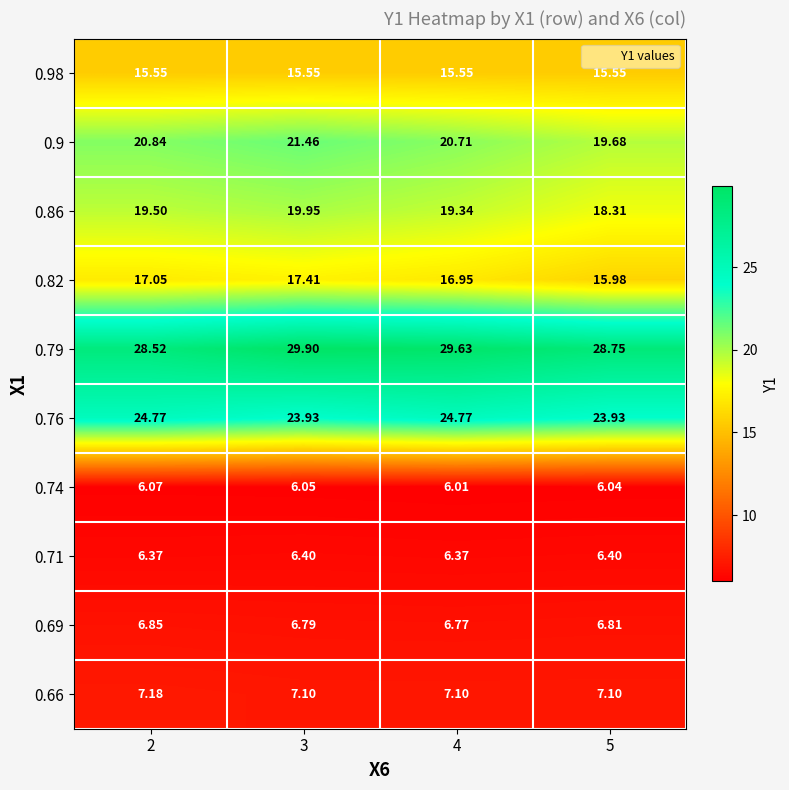

Reading left to right, what are all the values shown in this chart?

0.98: 2=15.6	3=15.6	4=15.6	5=15.6
0.9: 2=20.8	3=21.5	4=20.7	5=19.7
0.86: 2=19.5	3=19.9	4=19.3	5=18.3
0.82: 2=17.1	3=17.4	4=16.9	5=16.0
0.79: 2=28.5	3=29.9	4=29.6	5=28.8
0.76: 2=24.8	3=23.9	4=24.8	5=23.9
0.74: 2=6.1	3=6.0	4=6.0	5=6.0
0.71: 2=6.4	3=6.4	4=6.4	5=6.4
0.69: 2=6.8	3=6.8	4=6.8	5=6.8
0.66: 2=7.2	3=7.1	4=7.1	5=7.1